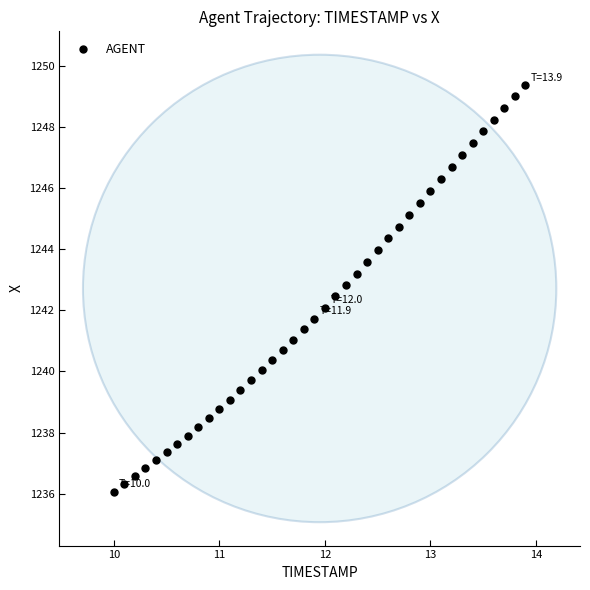

What is the range of X values (max minus min)?

3.9